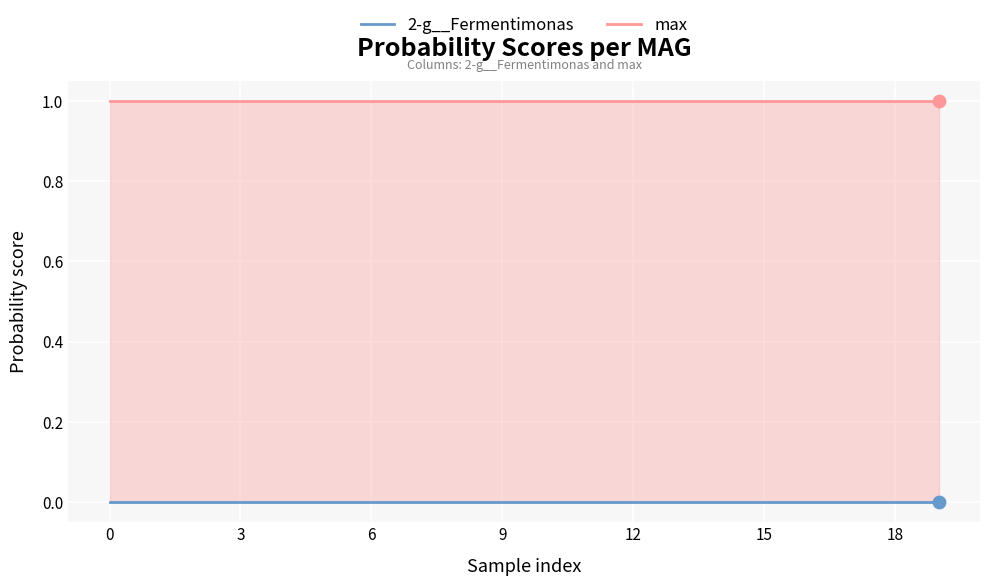

At how many categories does at least one series exceed 0?

20